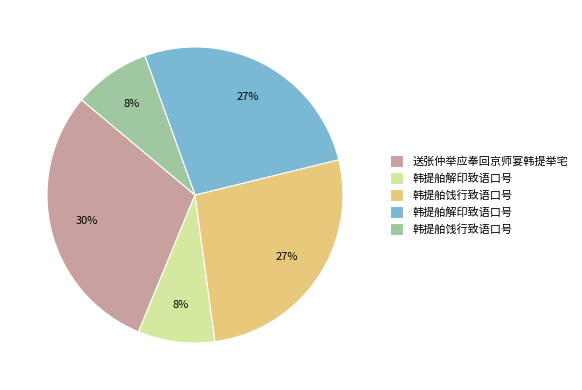

Is there a majority slice in this chart?

No